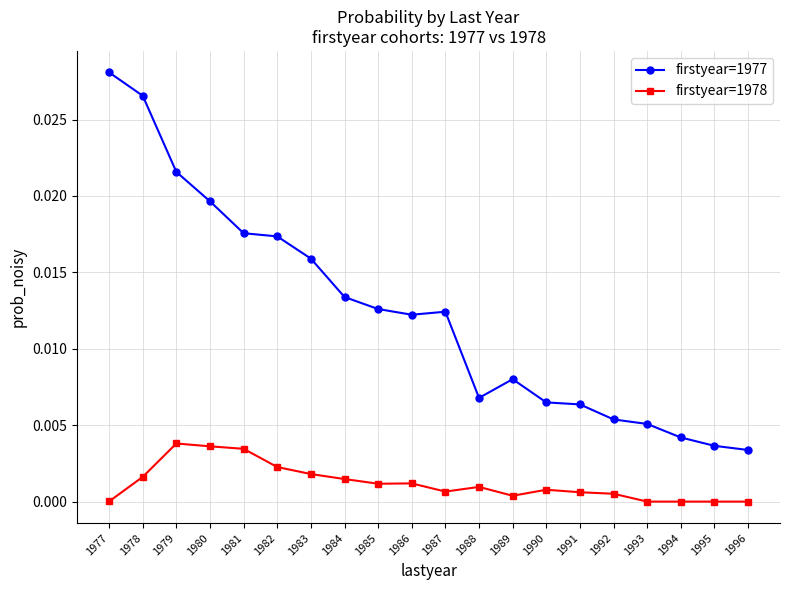

At how many categories does at least one series exceed 0?

20